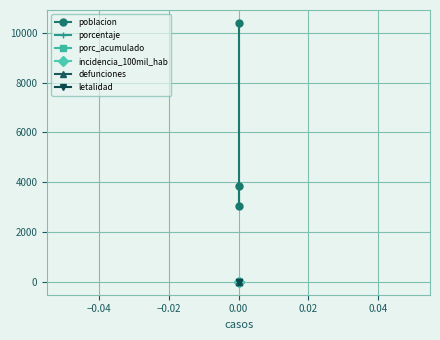

Is it true that porc_acumulado equals 0 at 0.00?

True